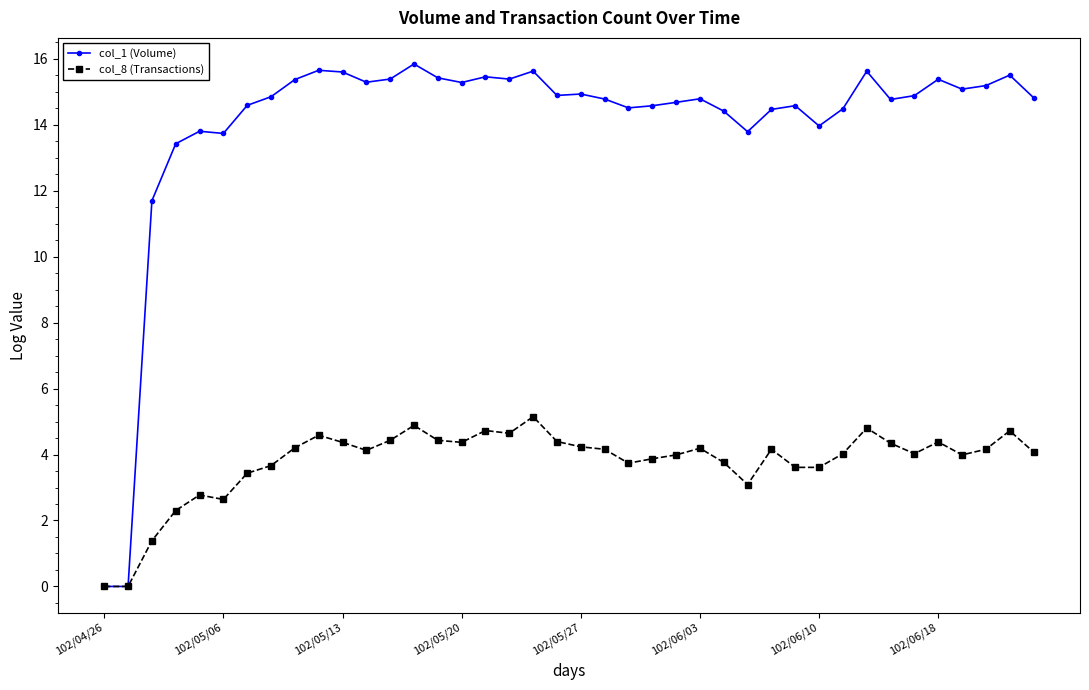

True or false: col_8 (Transactions) has more than 0 points higher than both neighbors.

True